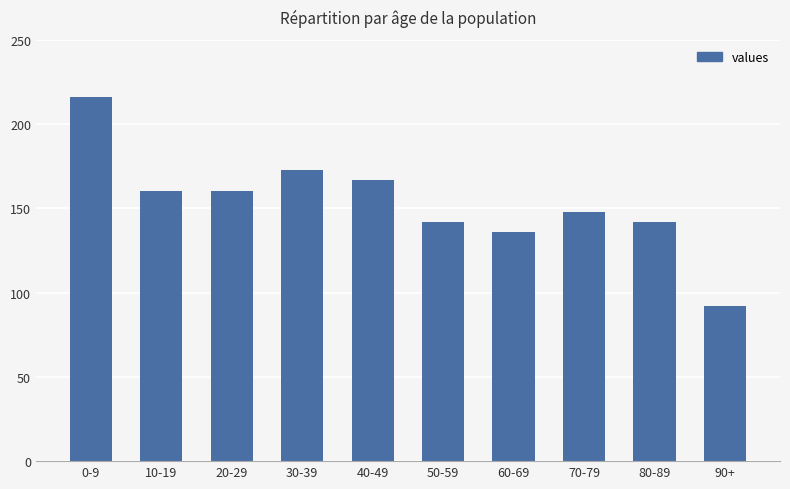

Read the value at 50-59, to the nearest 50.

150